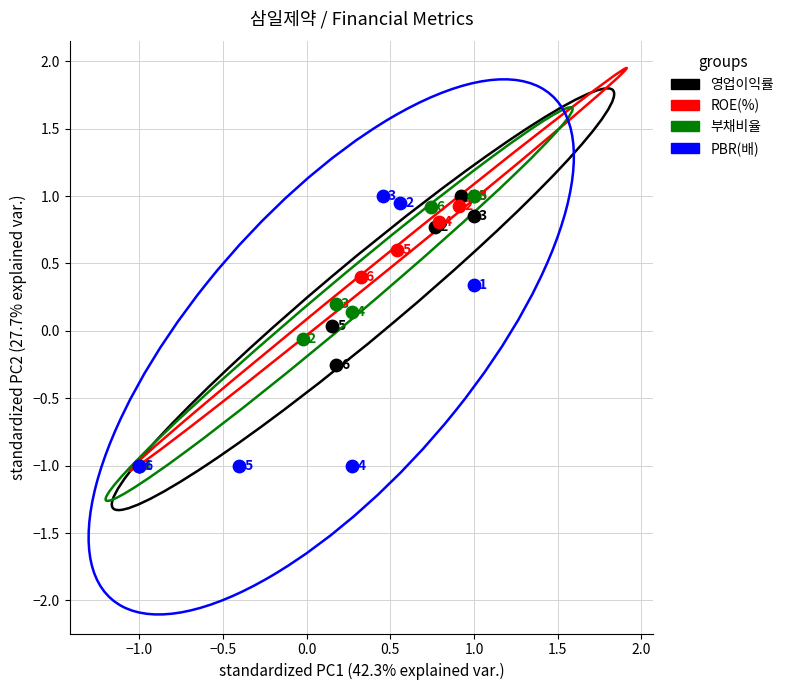

What are all the series names shown in the legend?

영업이익률, ROE(%), 부채비율, PBR(배)